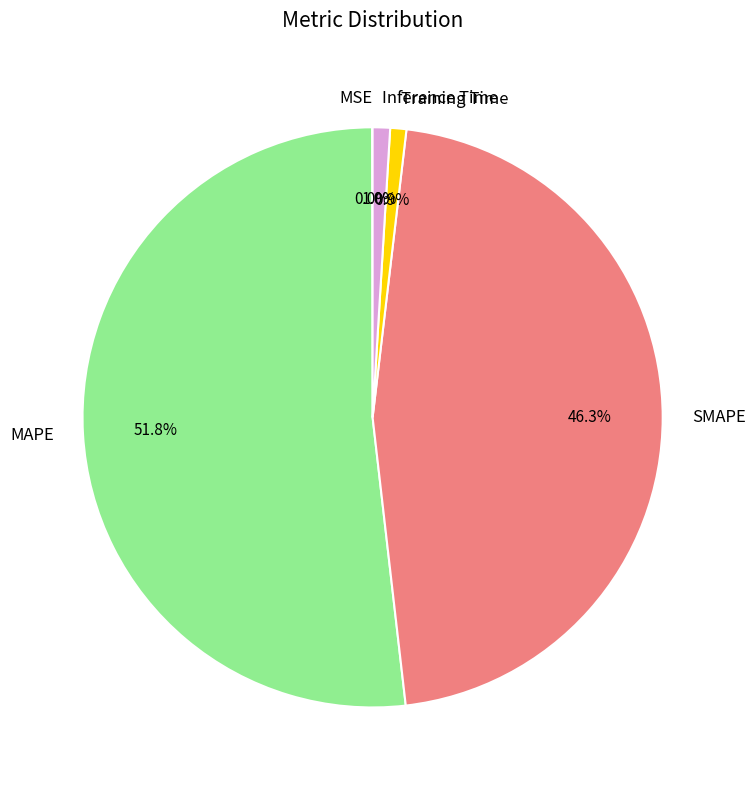

Which category has the biggest portion of the pie?

MAPE